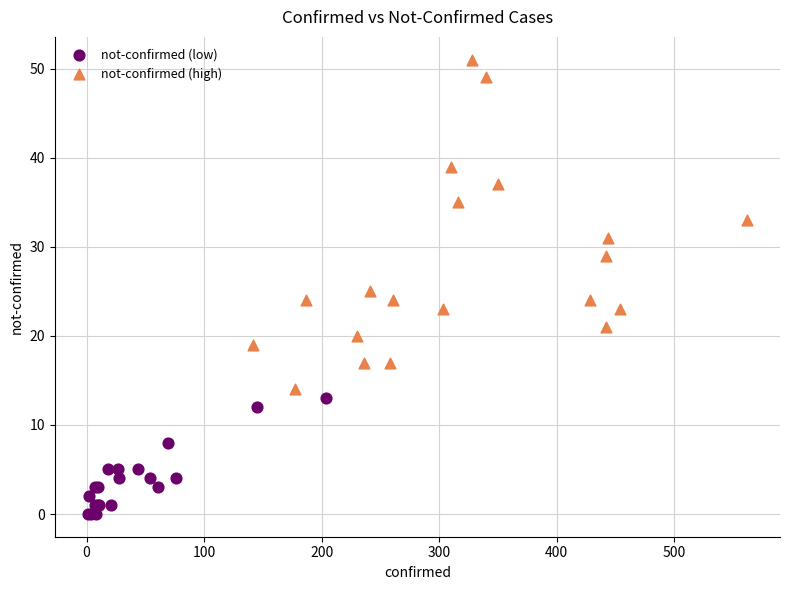

Which series reaches the maximum Y coordinate?

not-confirmed (high)